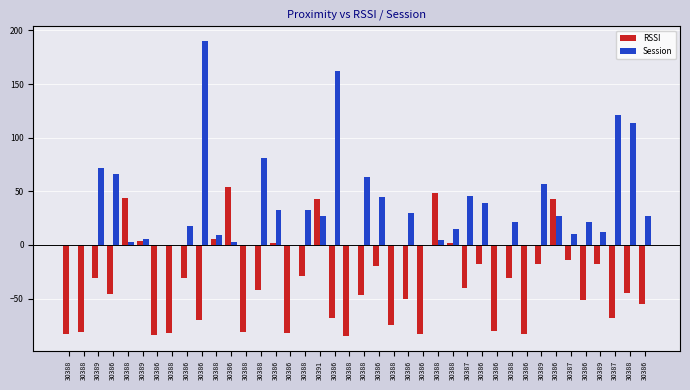

Where does the Session series first go above 21?

30389